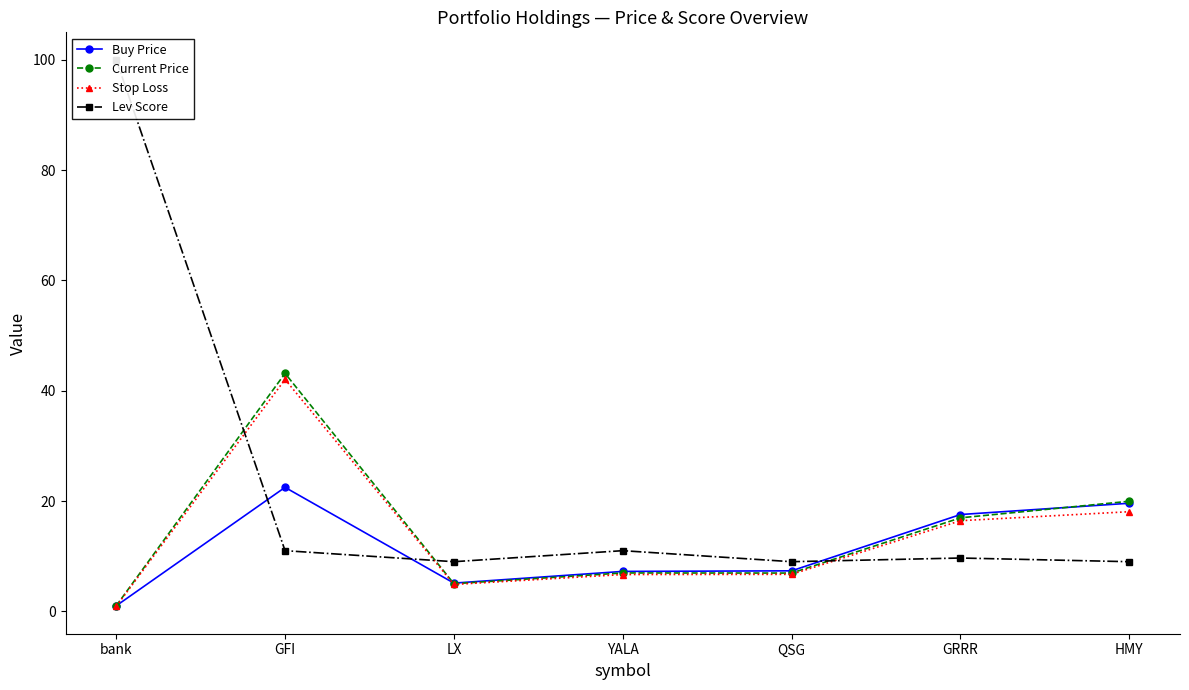

What is the difference between the maximum and minimum values in the Lev Score series?

91.0